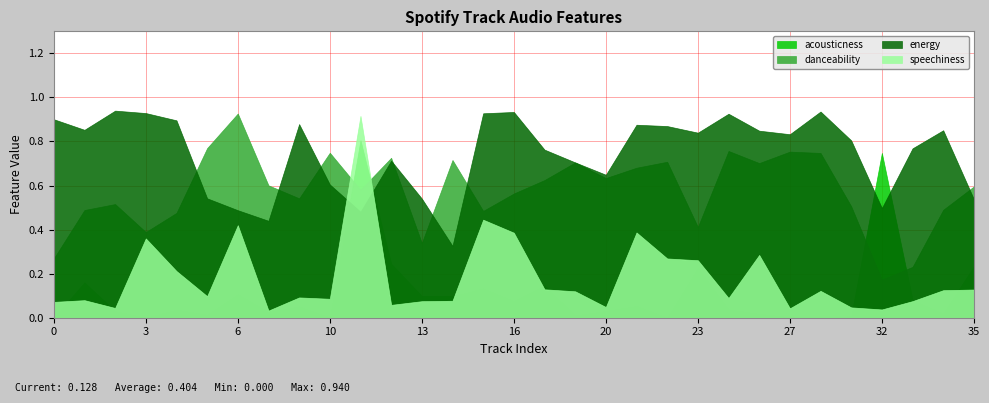

Which series ends up on top after the final intersection of energy and acousticness?

energy